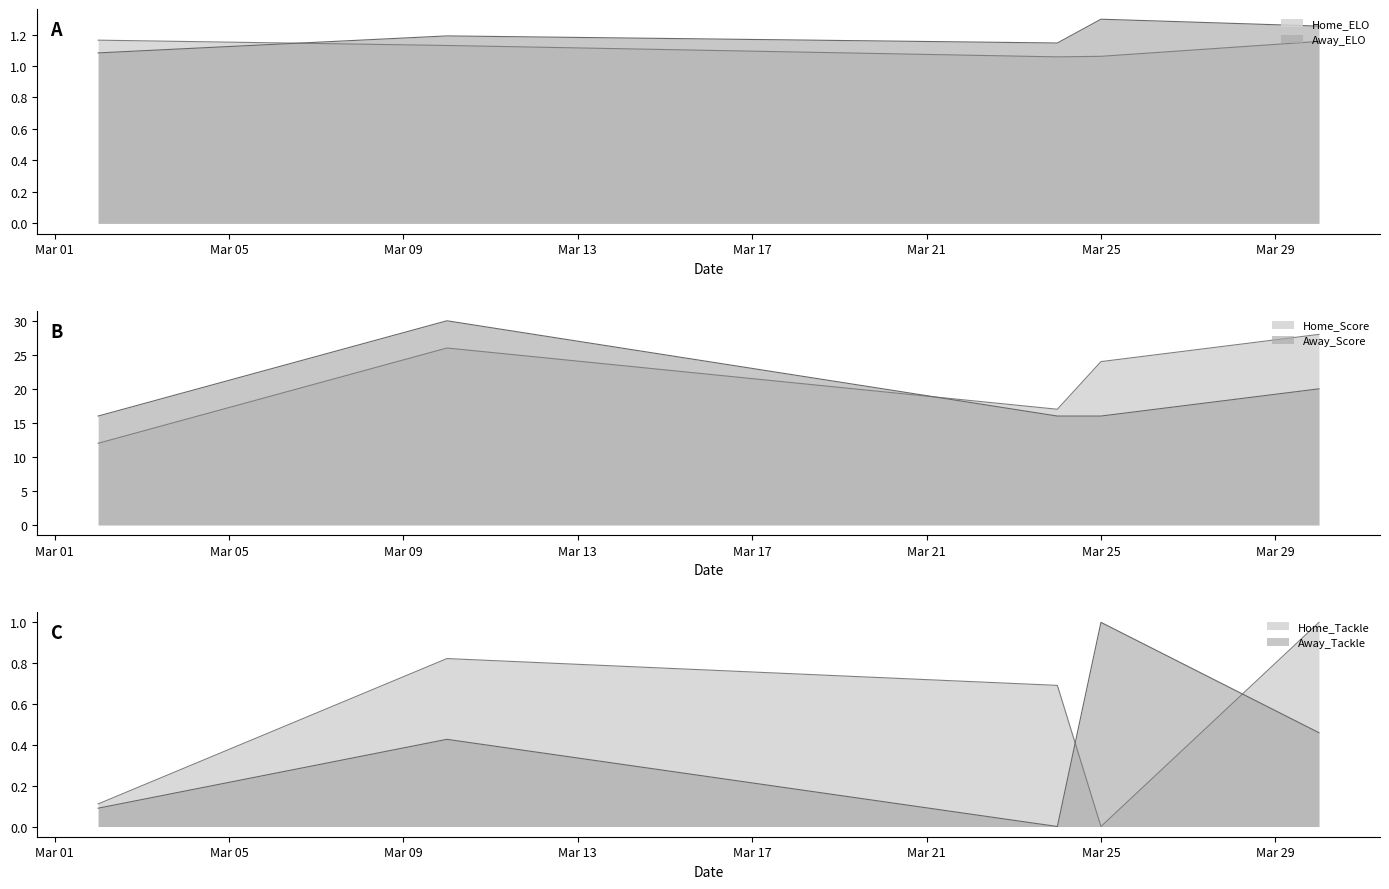

What are all the series names shown in the legend?

home_elo, away_elo, home_score, away_score, home_tackle, away_tackle